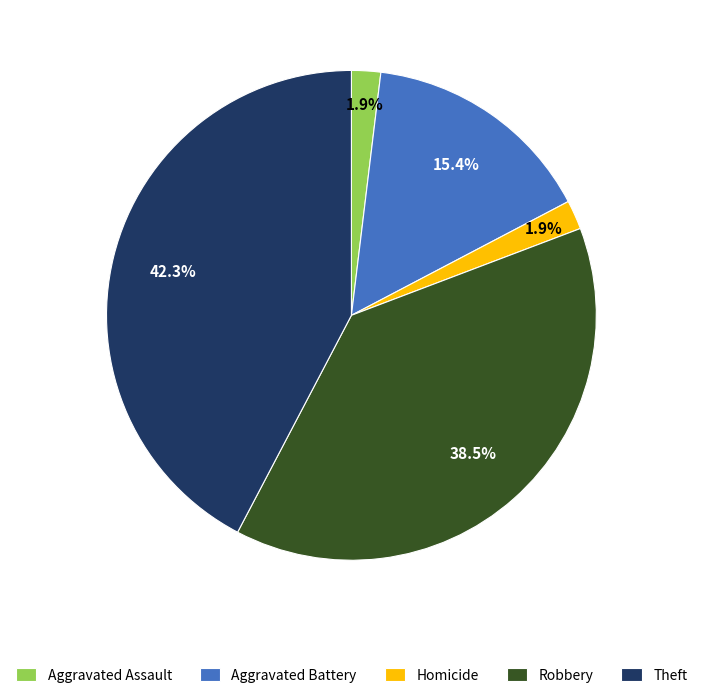

To the nearest percent, what portion does Aggravated Assault represent?

2%